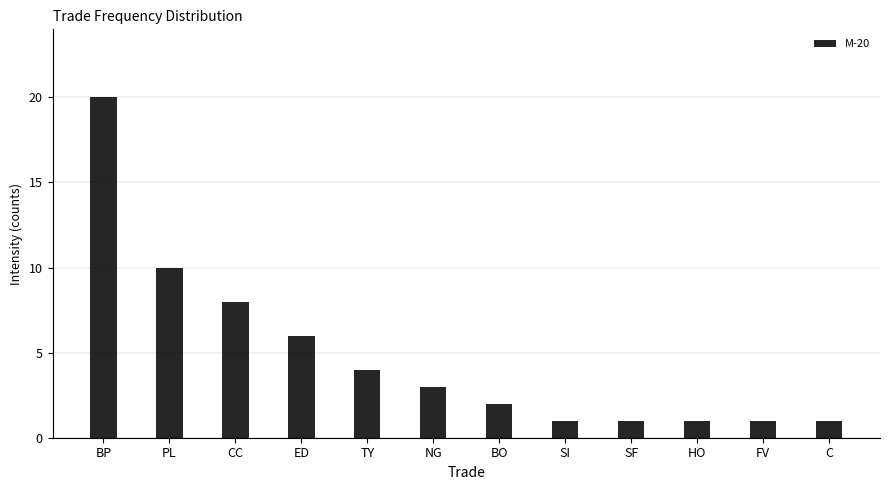

Reading left to right, what are all the values shown in this chart?

20	10	8	6	4	3	2	1	1	1	1	1